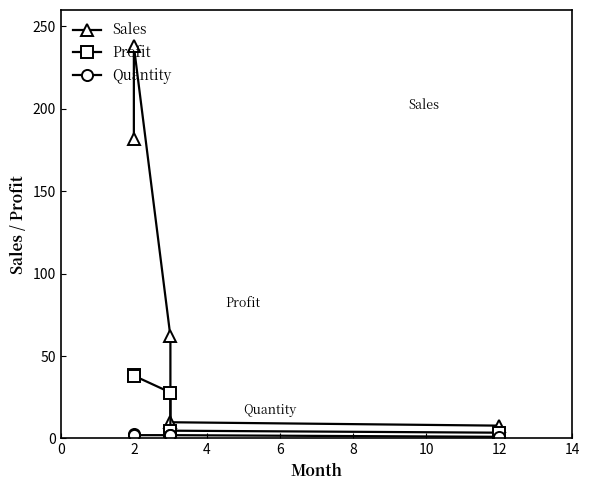

The value of Sales at 12 is 7.8. True or false?

True